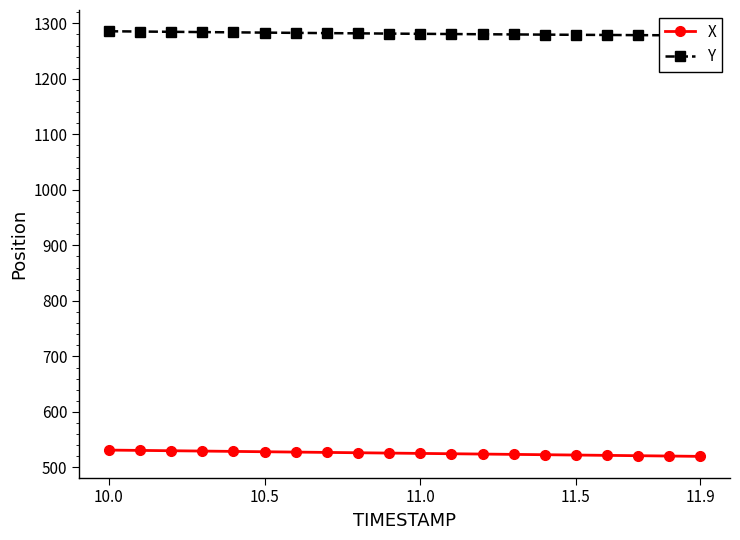

The value of X at 10.0 is 869.5. True or false?

False